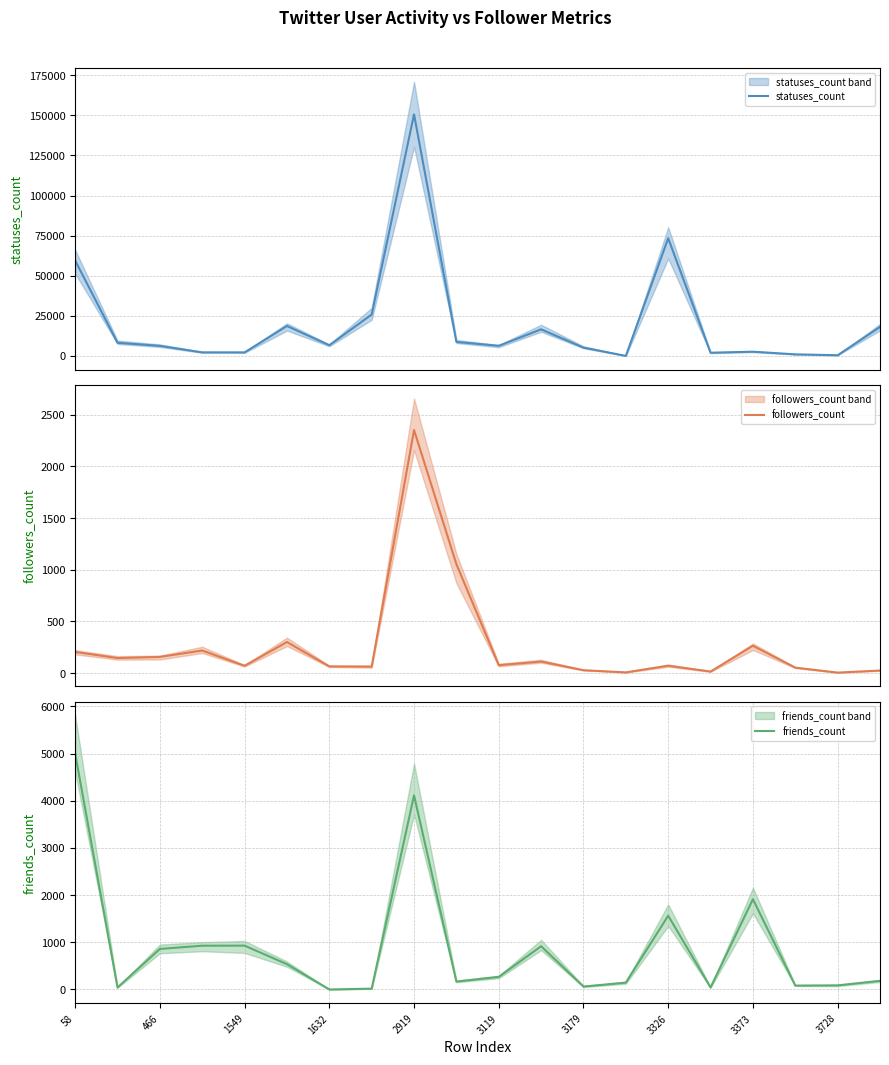

The followers_count series shows 204 at 58. True or false?

True